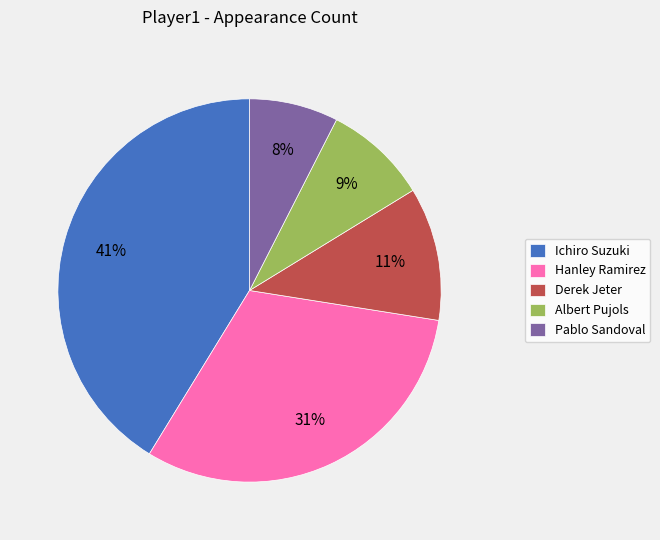

The Pablo Sandoval slice represents 8% of the pie. True or false?

True